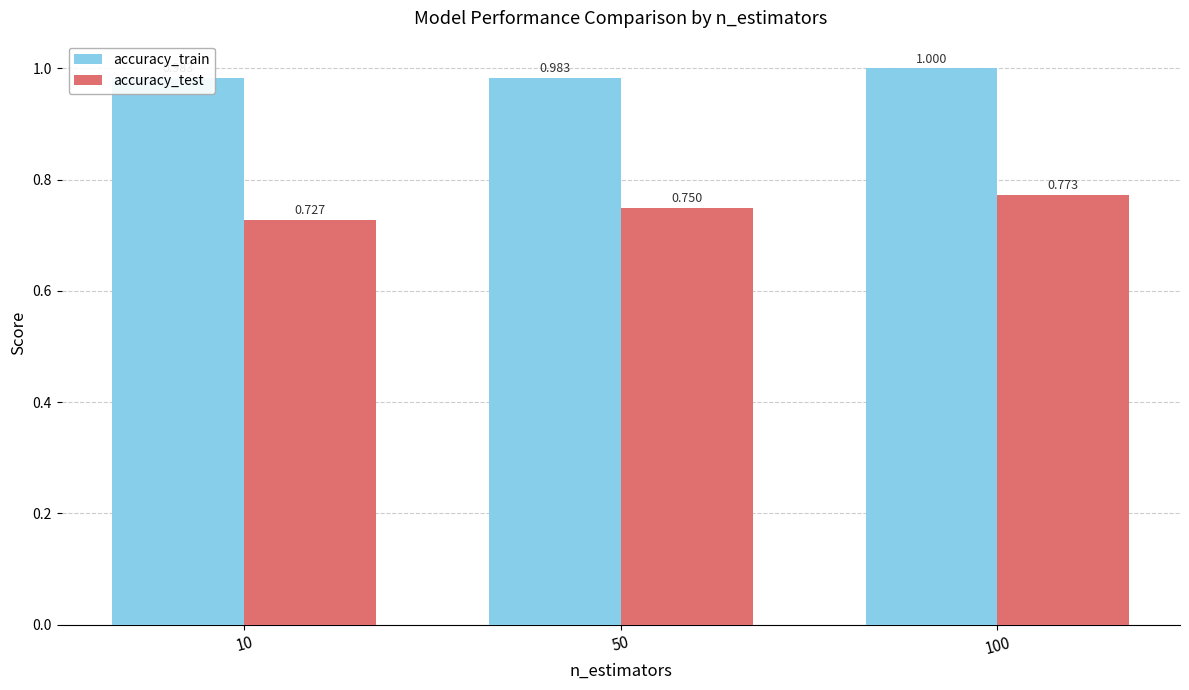

Rank the categories by accuracy_test value from highest to lowest.

100, 50, 10